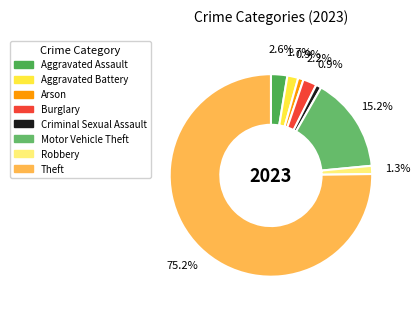

What percentage is NOT represented by Theft?

24.8%